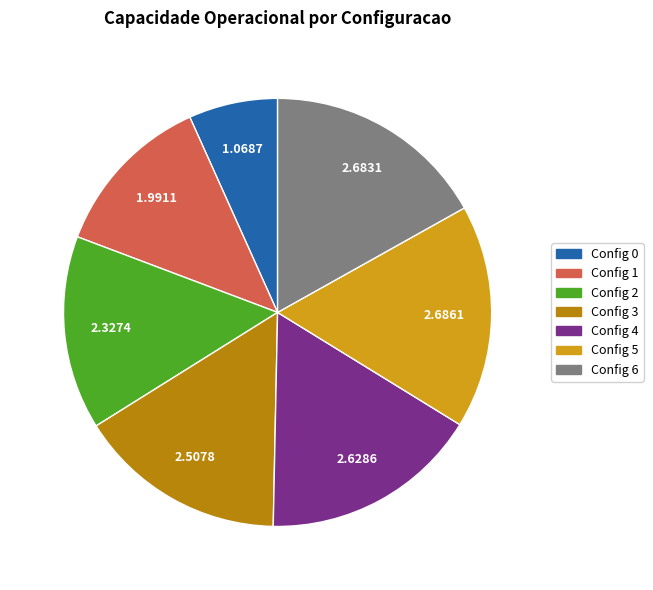

Does Config 2 represent more than half of the total?

No